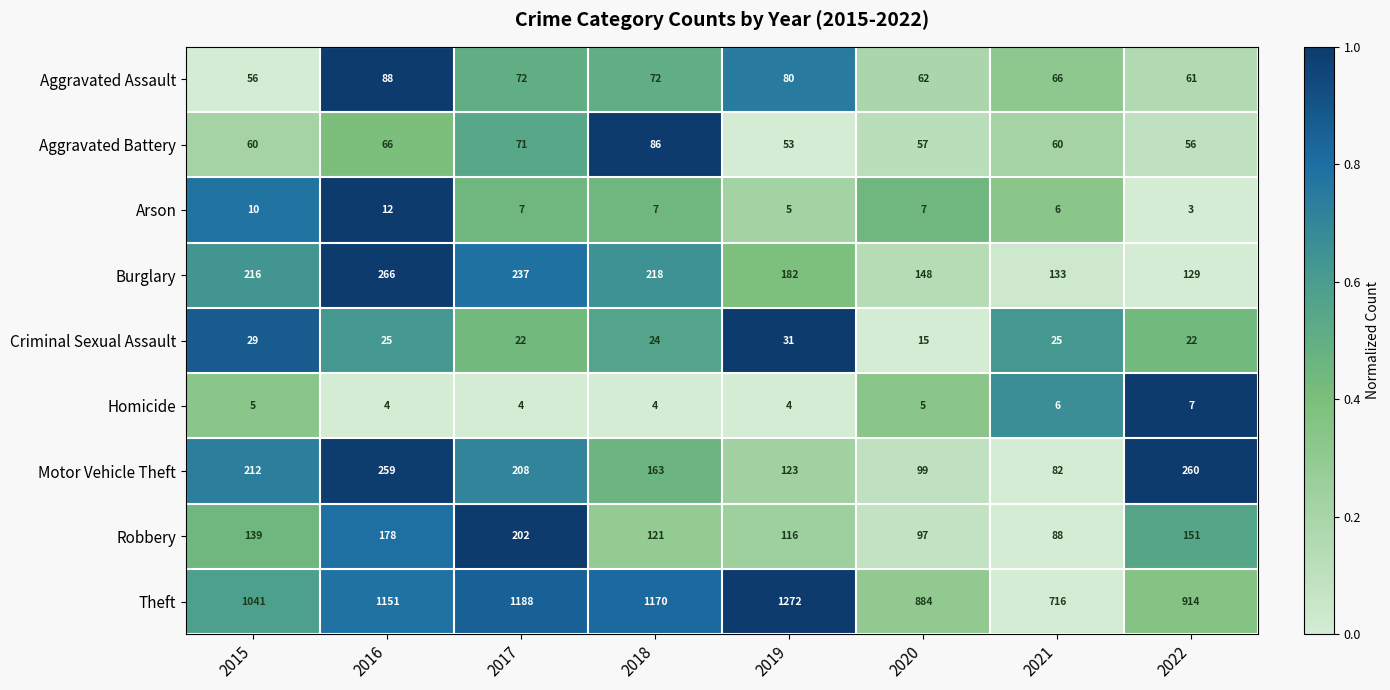

Which series has the largest range (max minus min)?

Theft